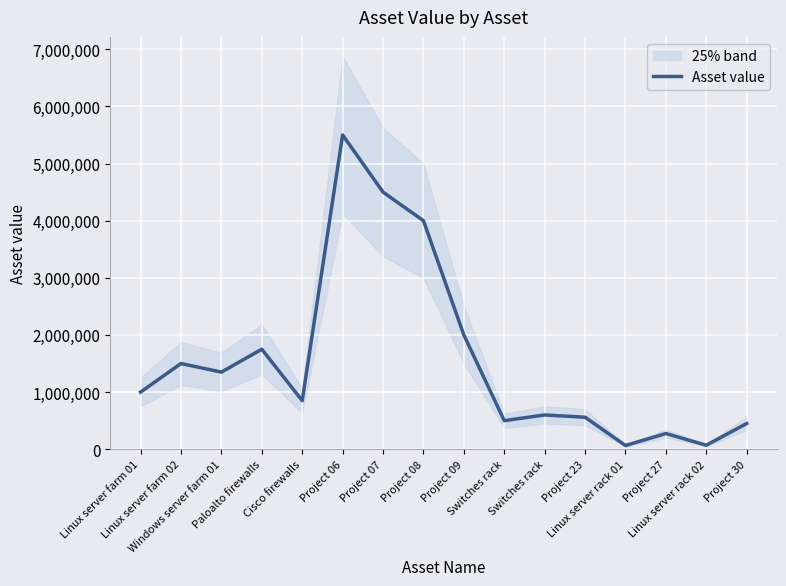

How many lines are shown in the chart?

1